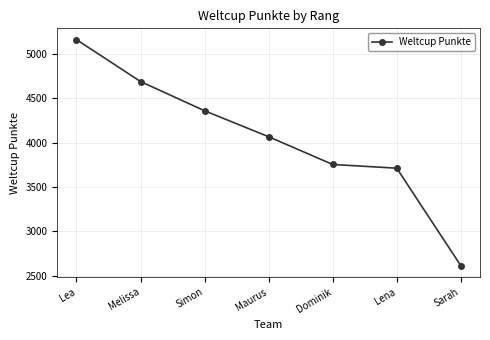

How many series are shown in this chart?

1